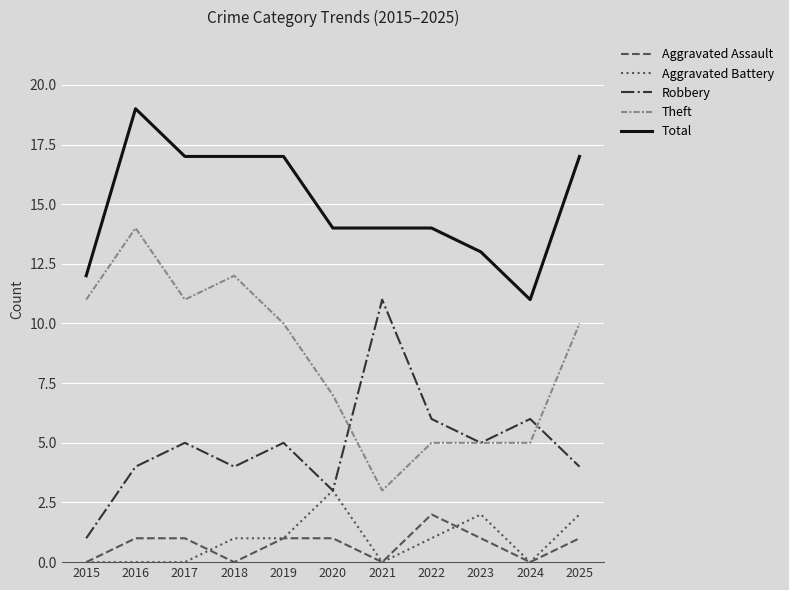

At how many categories does at least one series exceed 10?

11